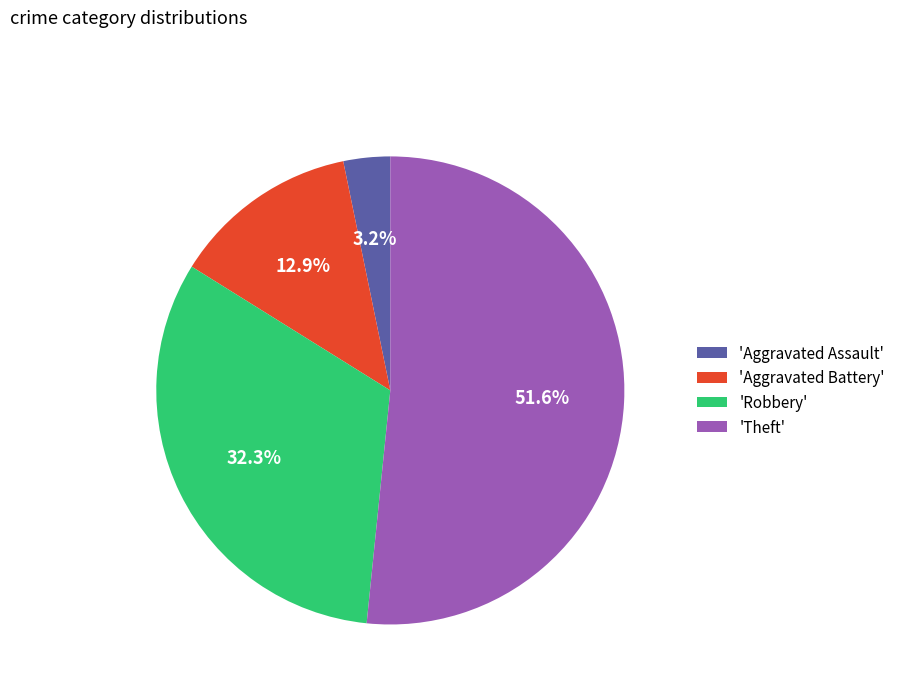

What is the ratio of the value at 'Aggravated Battery' to the value at 'Robbery'?

0.4